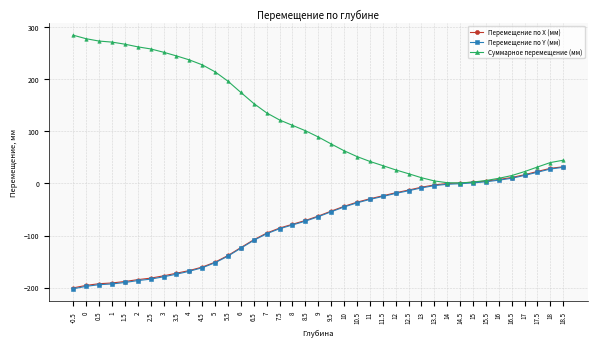

The value of Суммарное перемещение (мм) at 9 is 89.3. True or false?

True